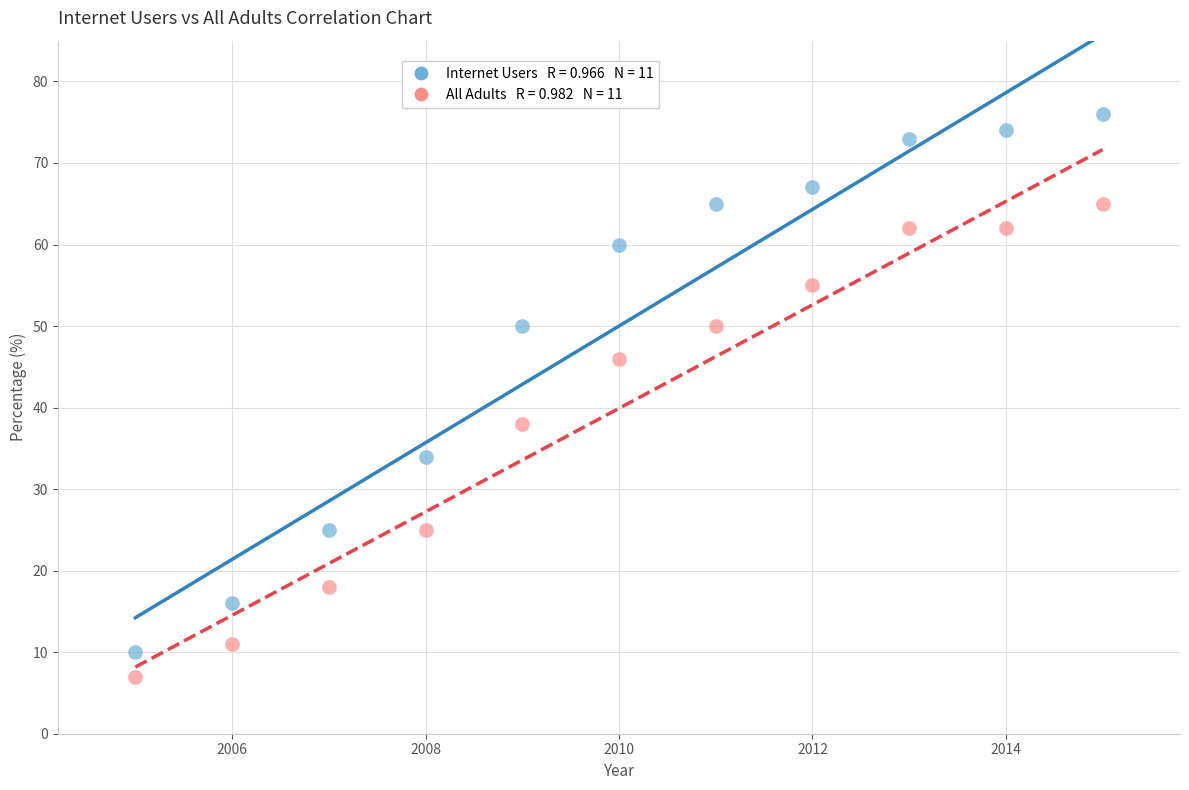

Across all data points, what is the range of Y values (max minus min)?

69